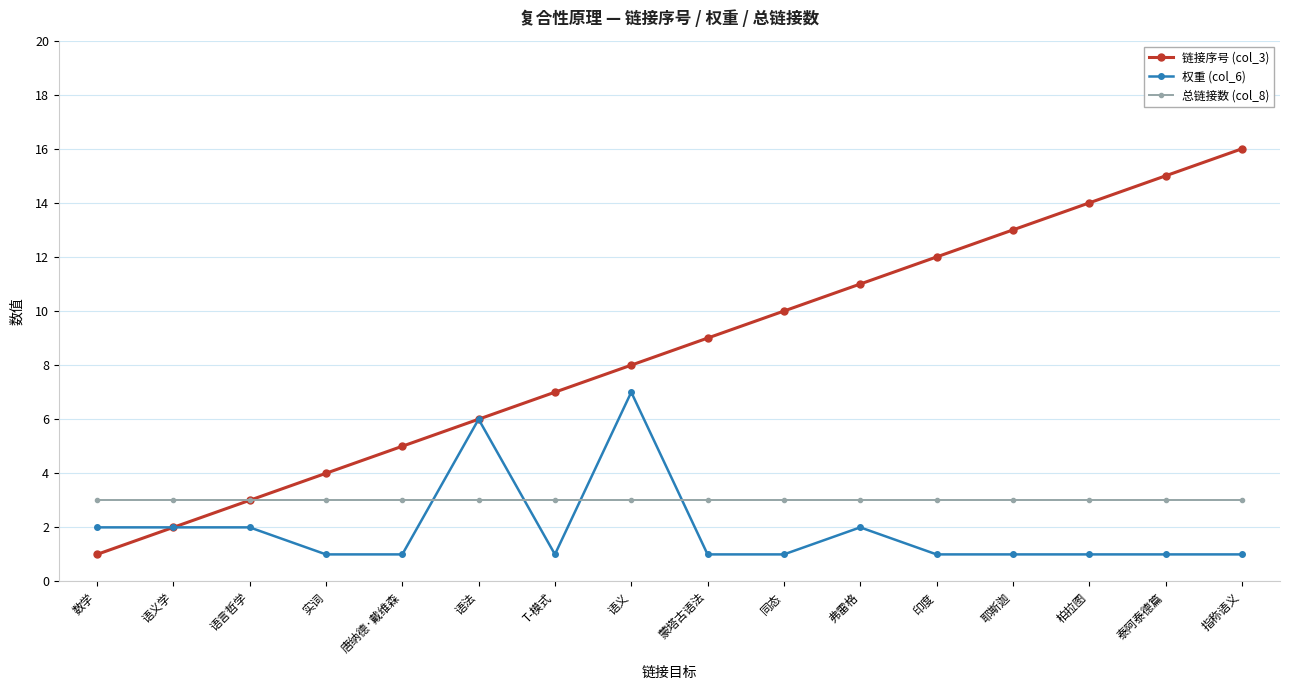

Rank the series by their average value, from highest to lowest.

链接序号 (col_3), 总链接数 (col_8), 权重 (col_6)